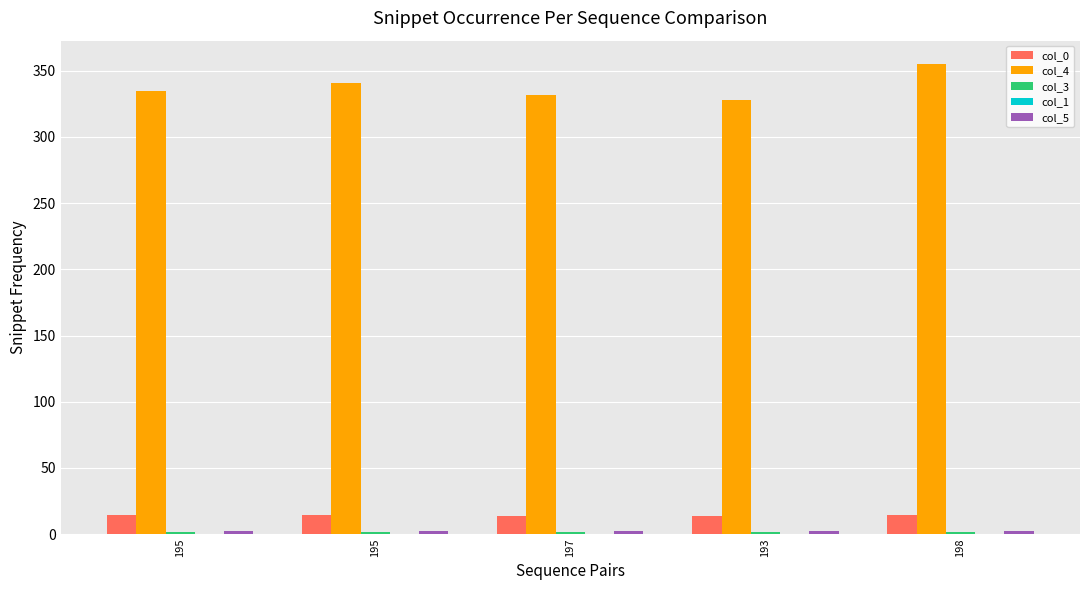

Which series has the largest range (max minus min)?

col_4